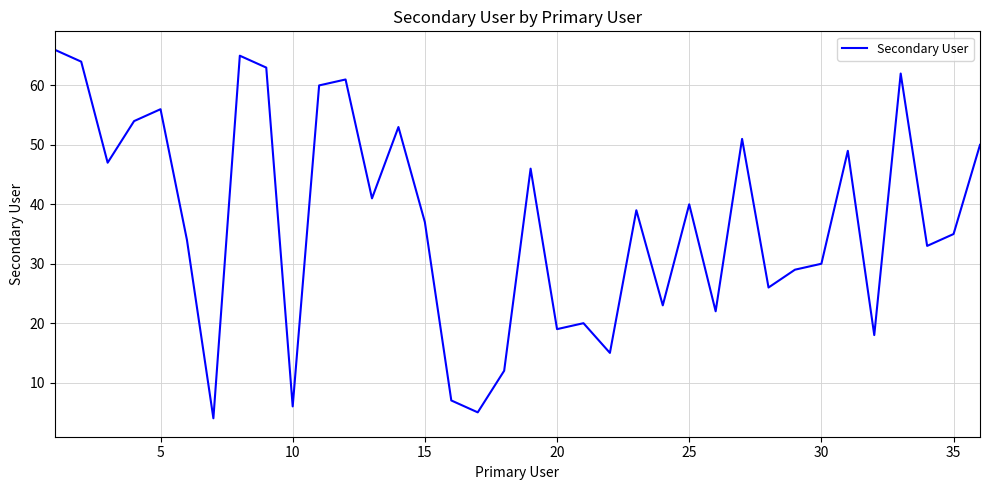

What is the greatest value displayed?

66